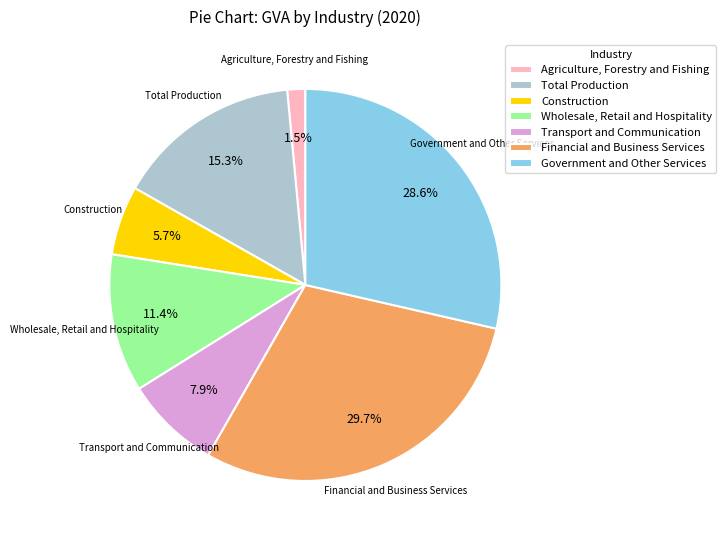

How much of the chart is everything except Construction?

94.3%